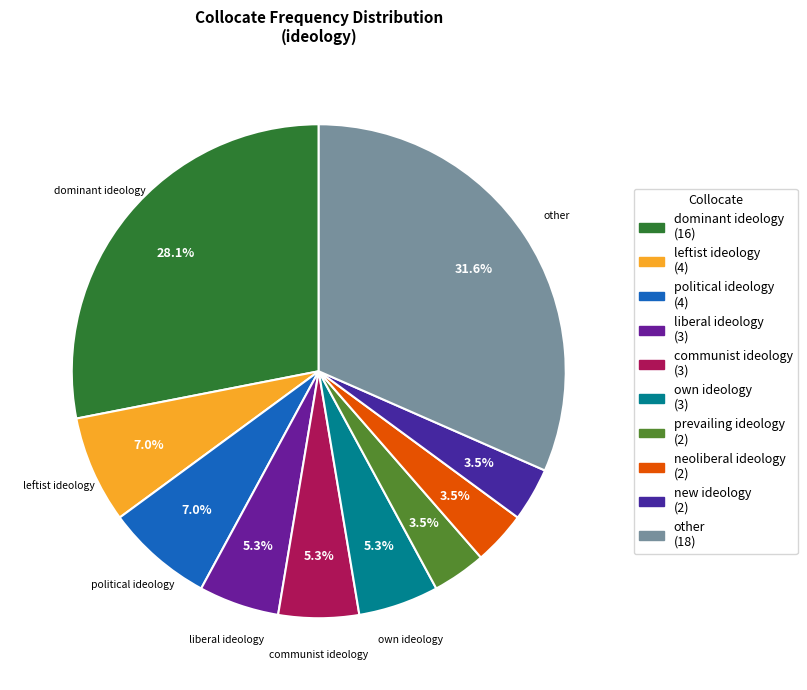

How many slices are in this pie chart?

10